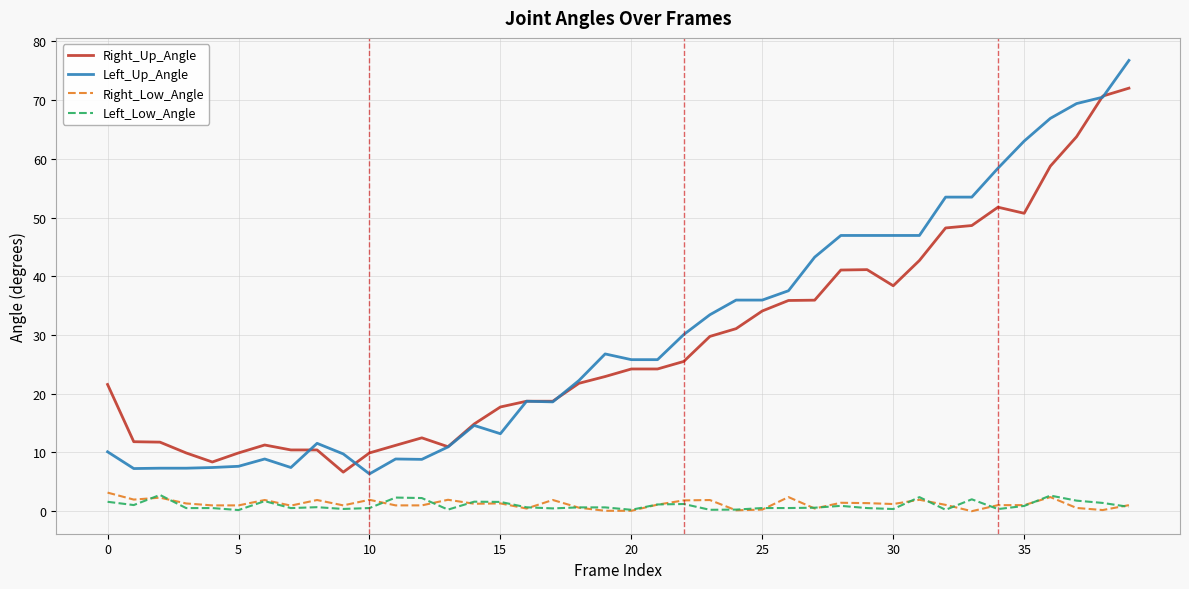

True or false: Right_Up_Angle and Left_Low_Angle cross at least once.

False